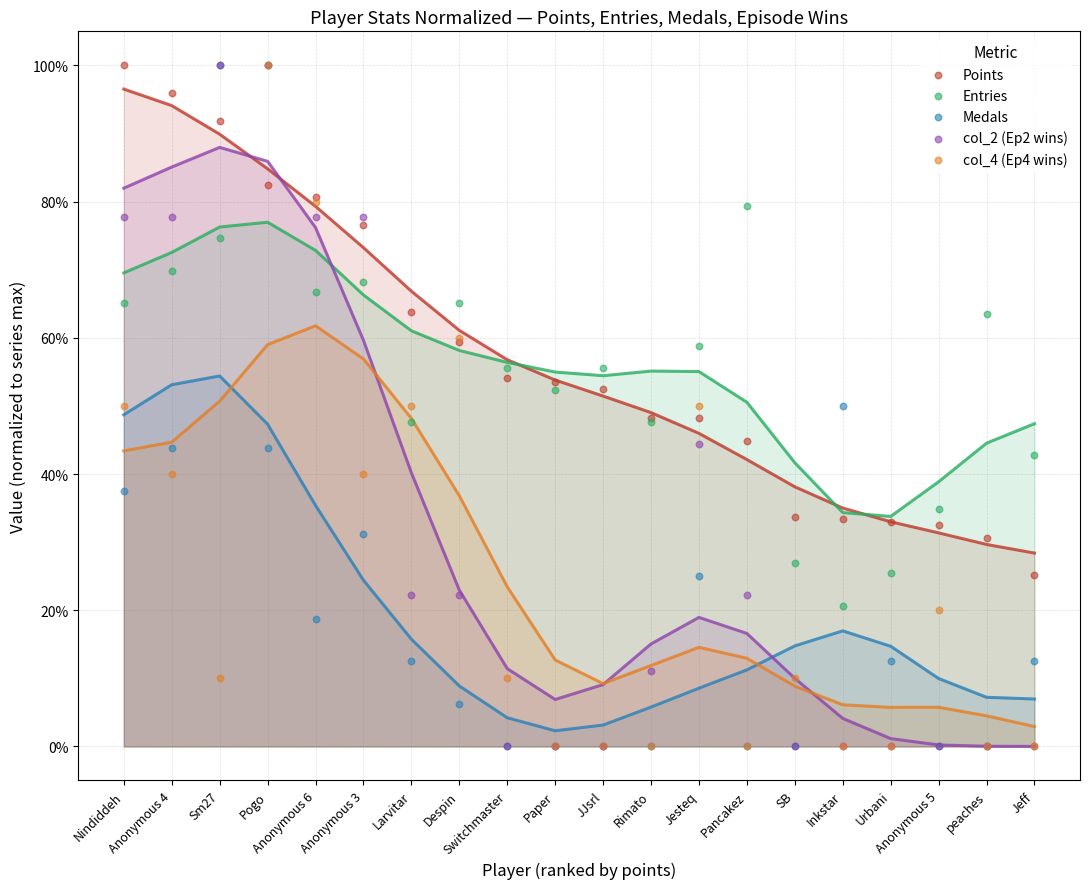

What are all the series names shown in the legend?

Points, Entries, Medals, col_2 (Ep2 wins), col_4 (Ep4 wins)